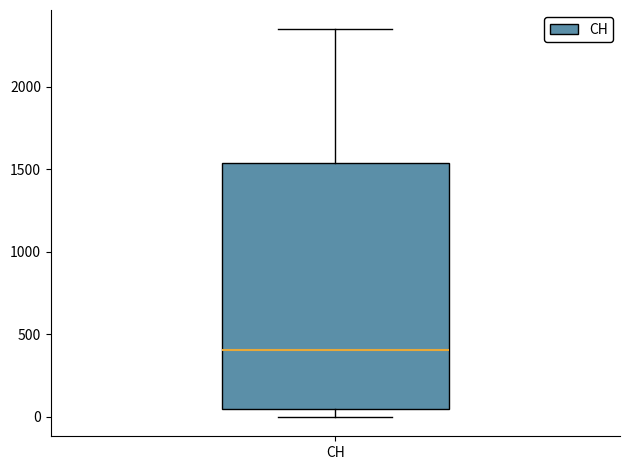

Where does the upper whisker of the box for CH end on the y-axis? The values are not printed on the chart, so give them approximately, as read against the axis.

2350